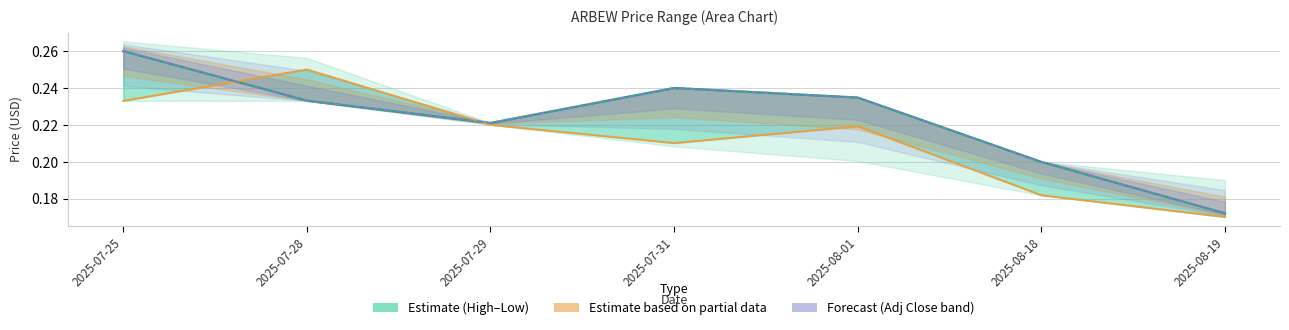

Does the chart display data point markers on the line(s)?

No